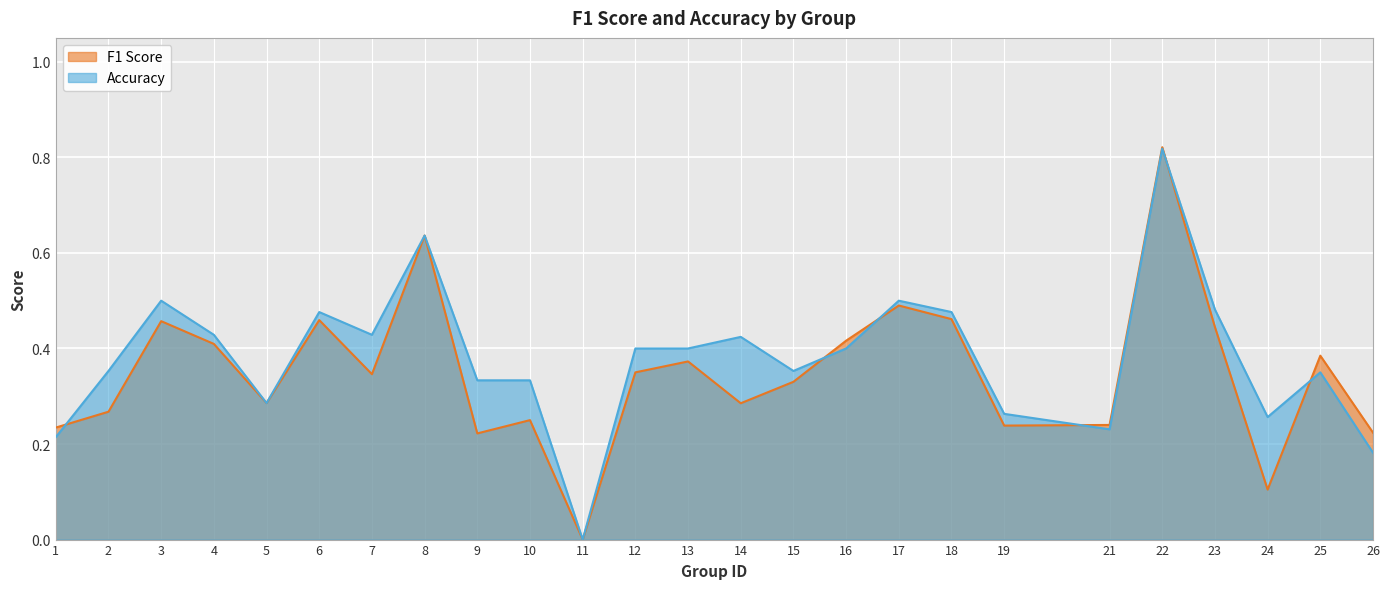

The f1 series shows 0.5 at 13. True or false?

False